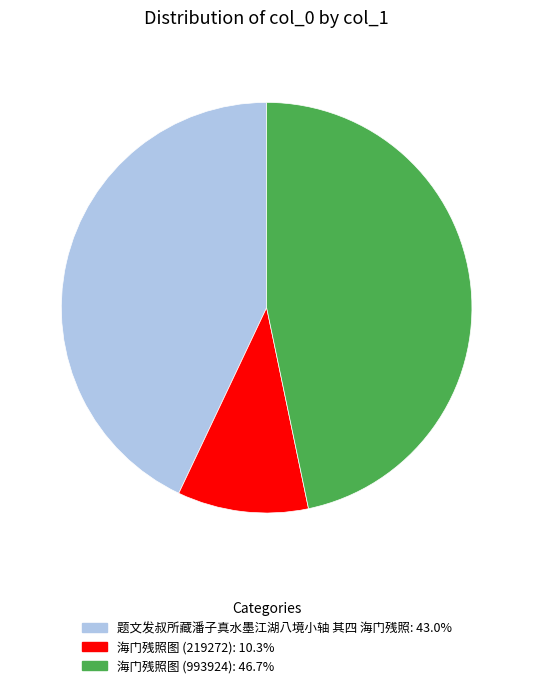

Is there a majority slice in this chart?

No